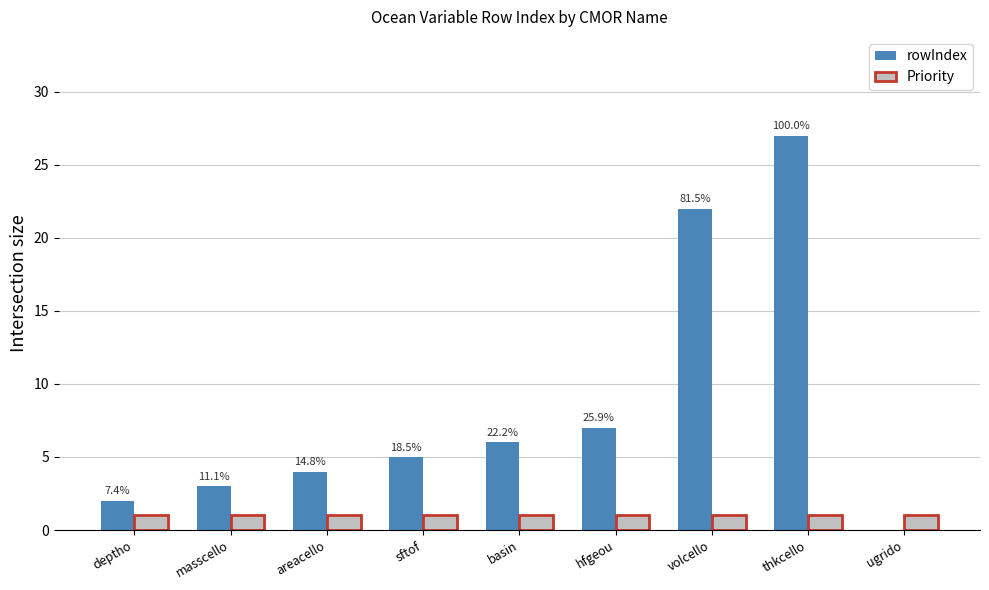

Which series has the largest total across all categories?

rowIndex